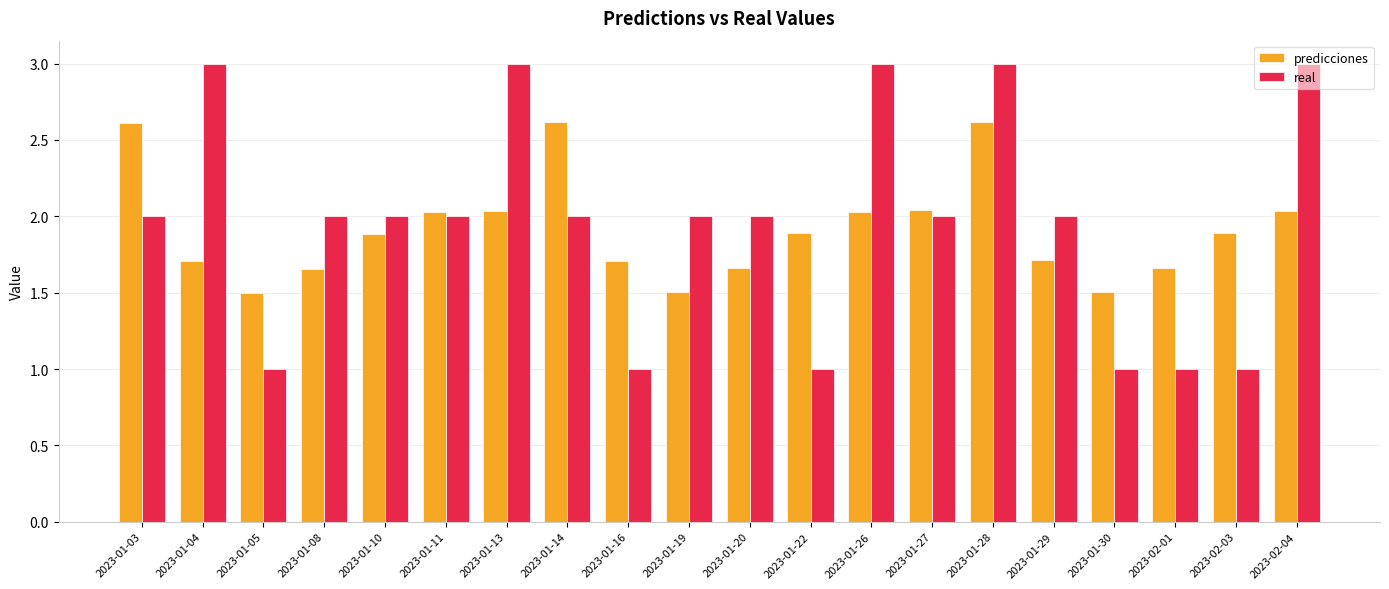

How many bars are there in total?

40